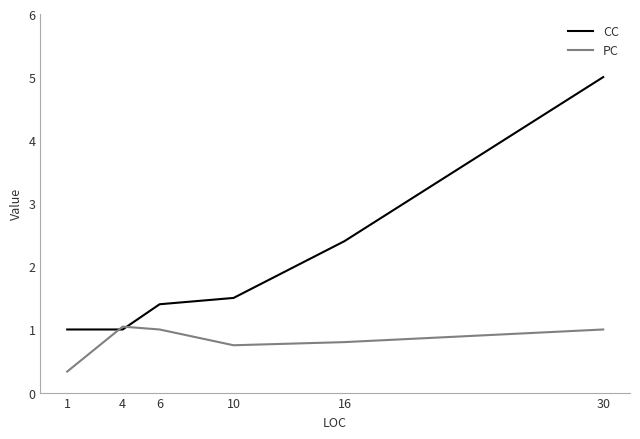

Which series changed the most between 4 and 16?

CC